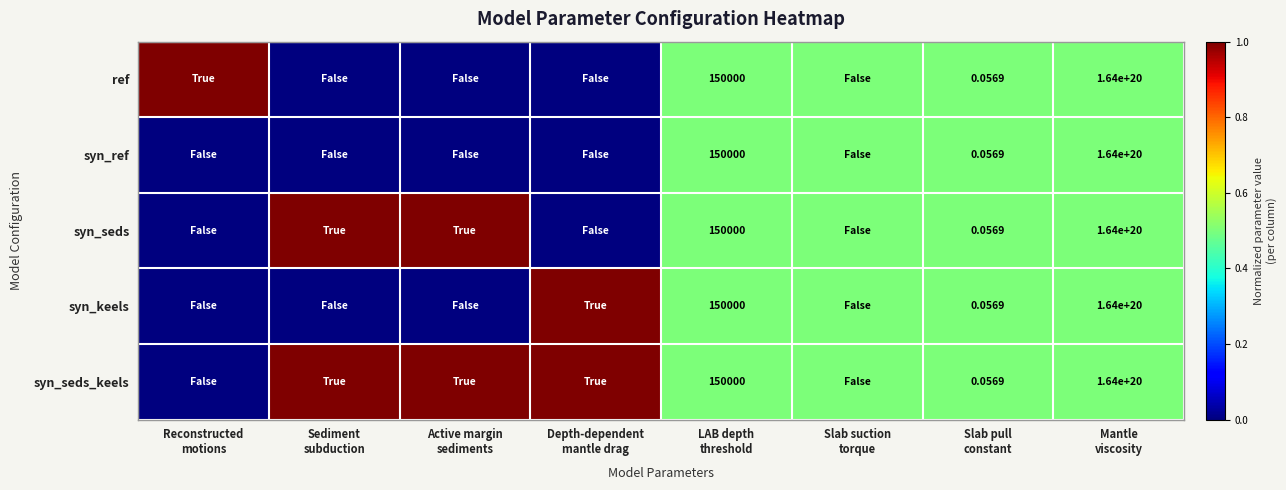

Rank the series by their maximum value, from highest to lowest.

ref, syn_seds, syn_keels, syn_seds_keels, syn_ref